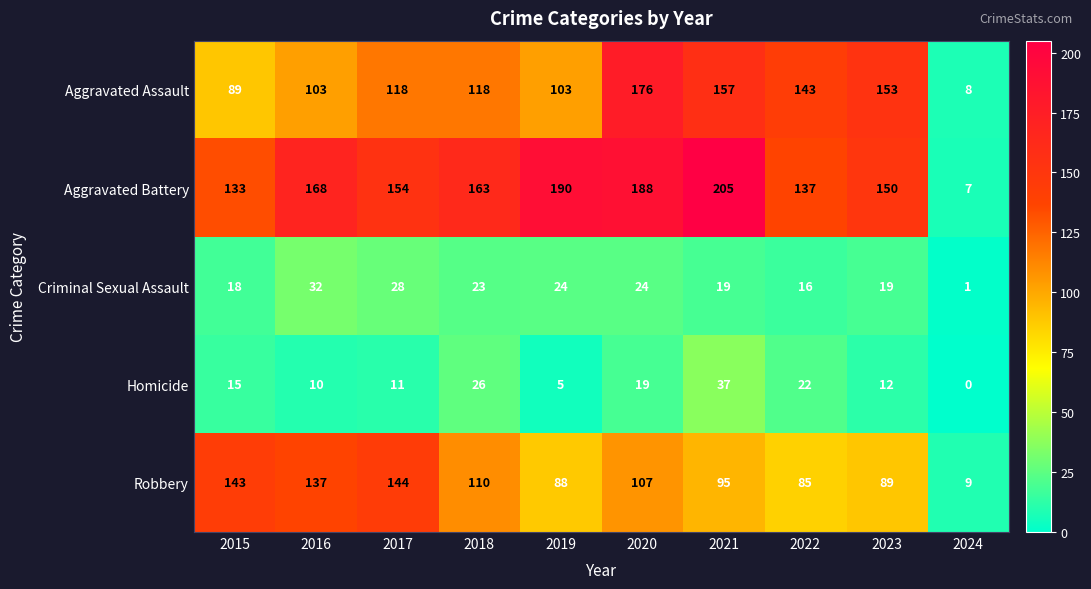

What is the approximate value of Criminal Sexual Assault at 2019?

24